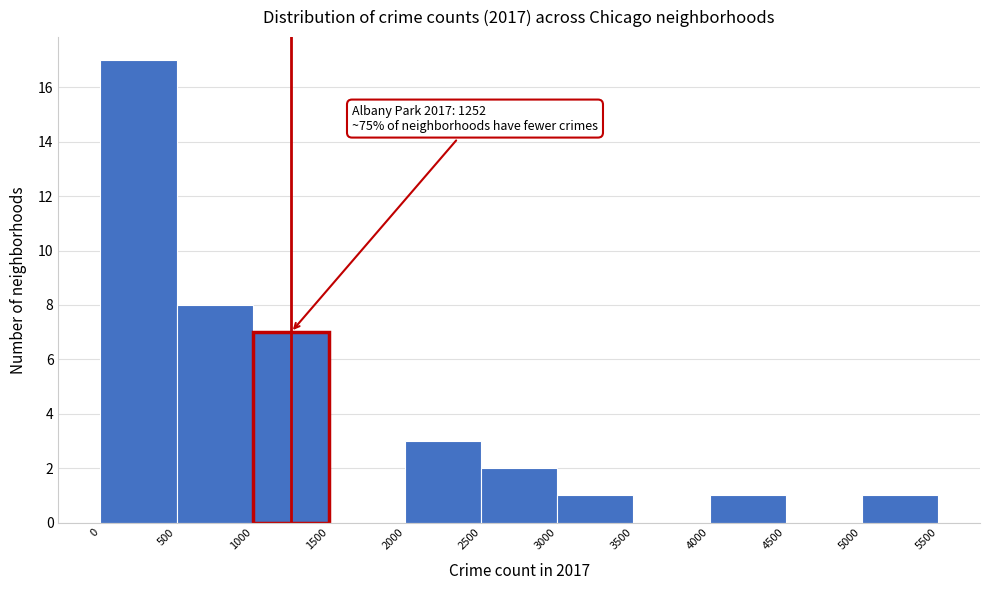

Over which range of the x-axis is the bar tallest?

0 to 500